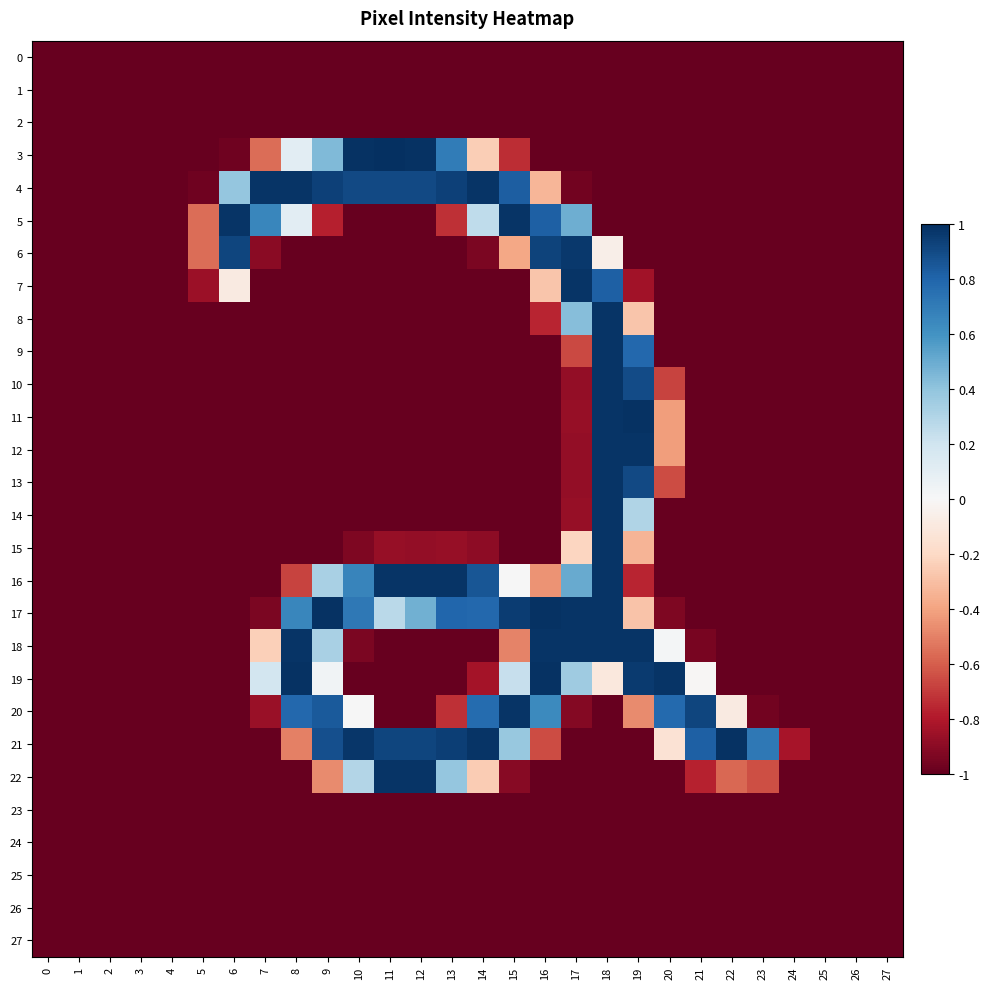

Between 14 and 19, which is larger?

14